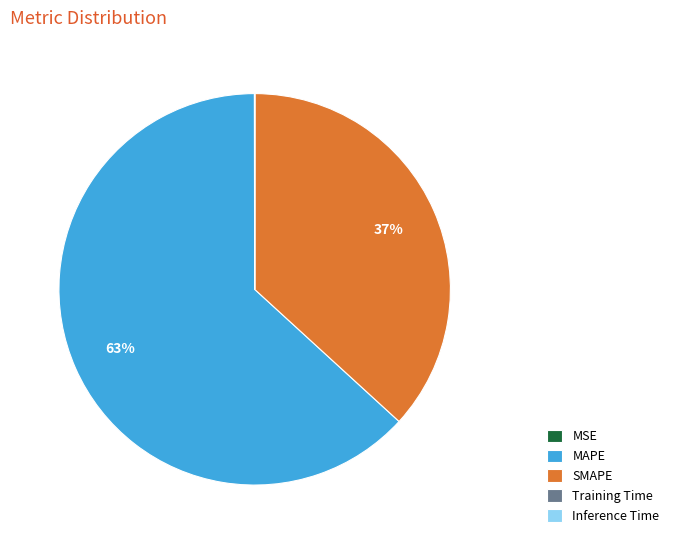

Which category has the biggest portion of the pie?

MAPE